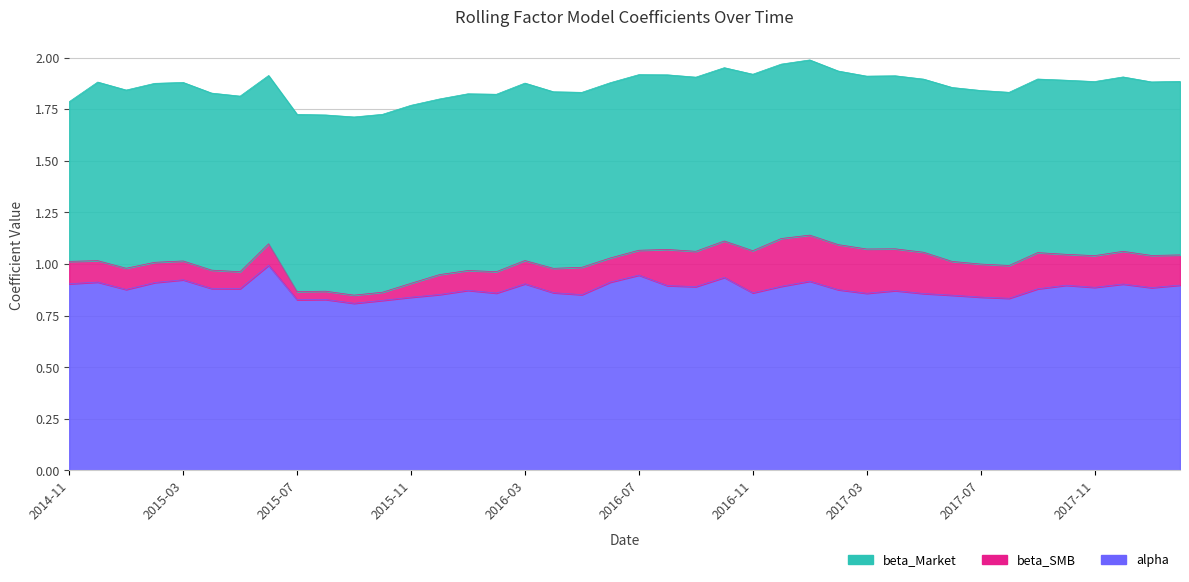

Is the value of alpha at 2017-04 greater than the value of beta_SMB at 2017-11?

No